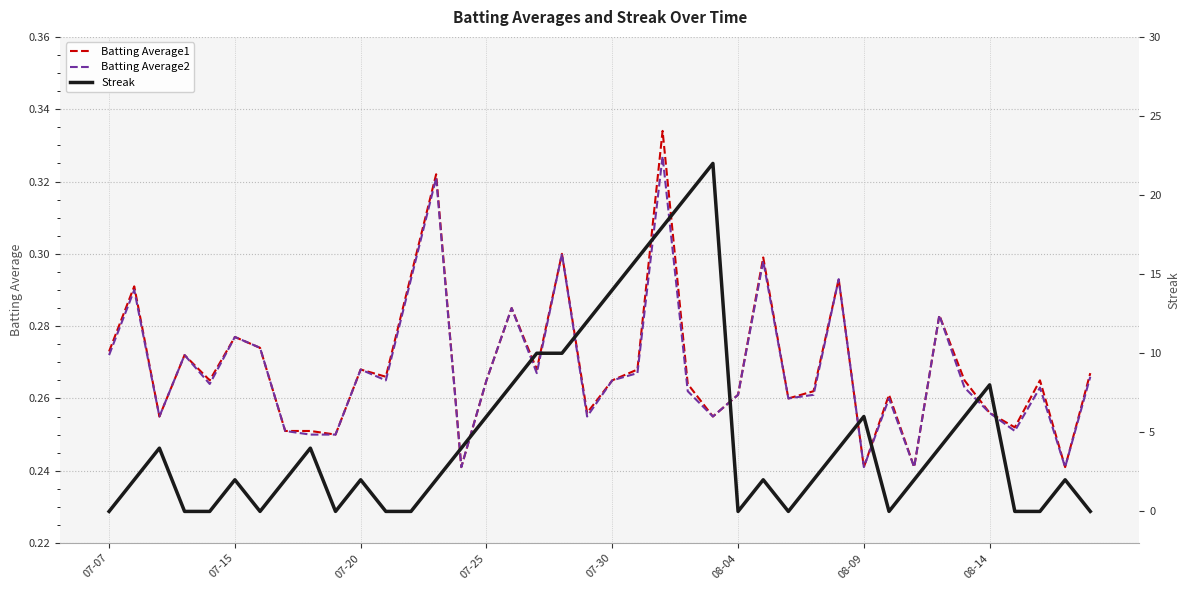

What position from the left is 39?

40